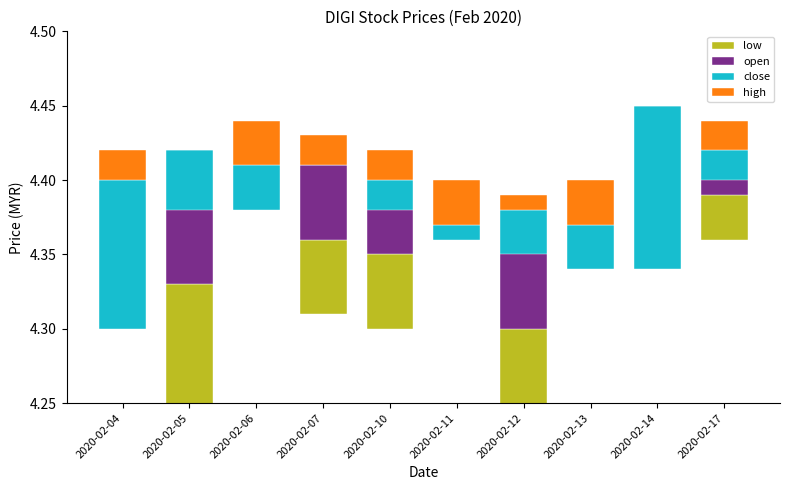

How many bars are there in total?

40